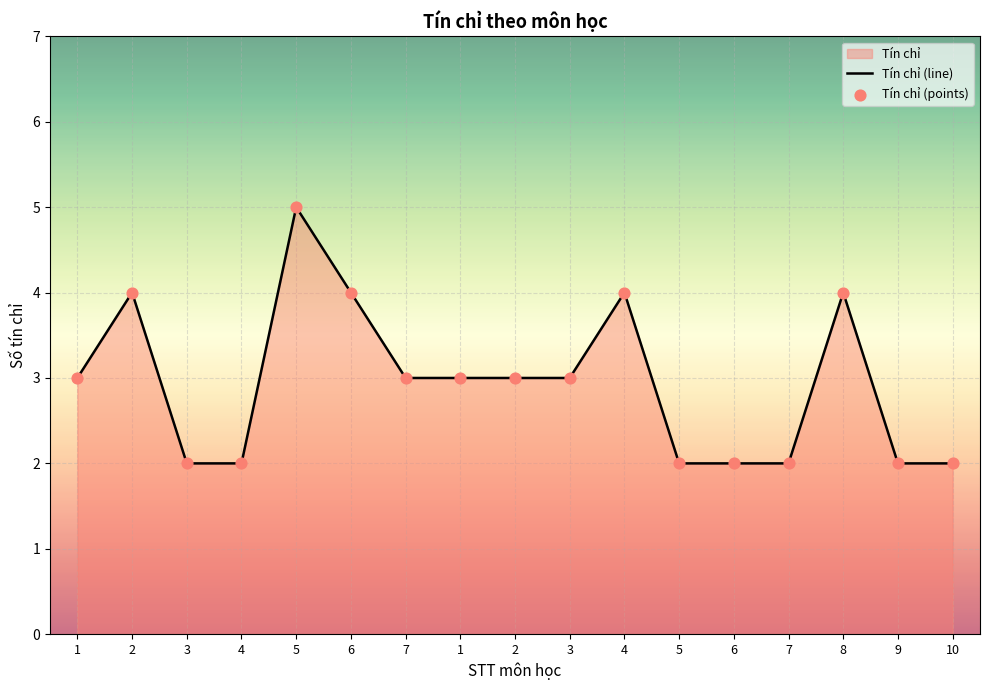

What is the change in value from 2 to 2?

-1